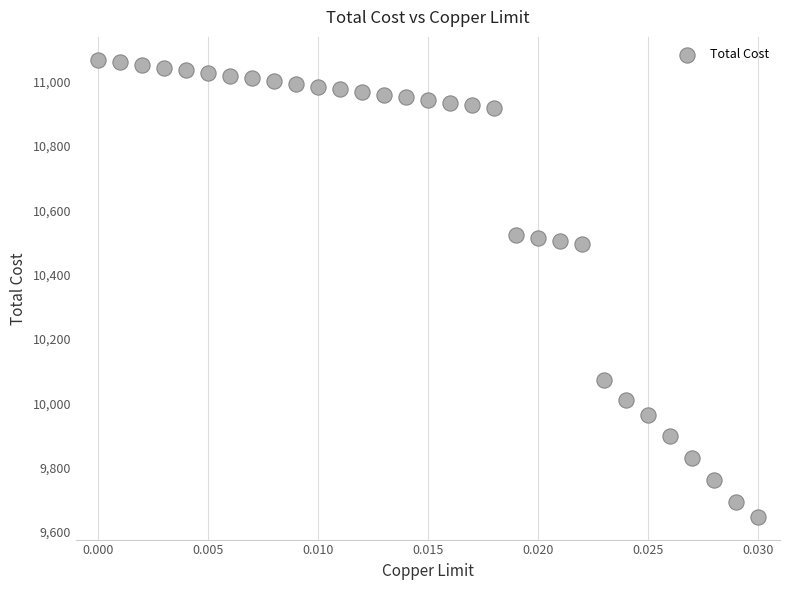

What is the range of Y values (max minus min)?

1421.1